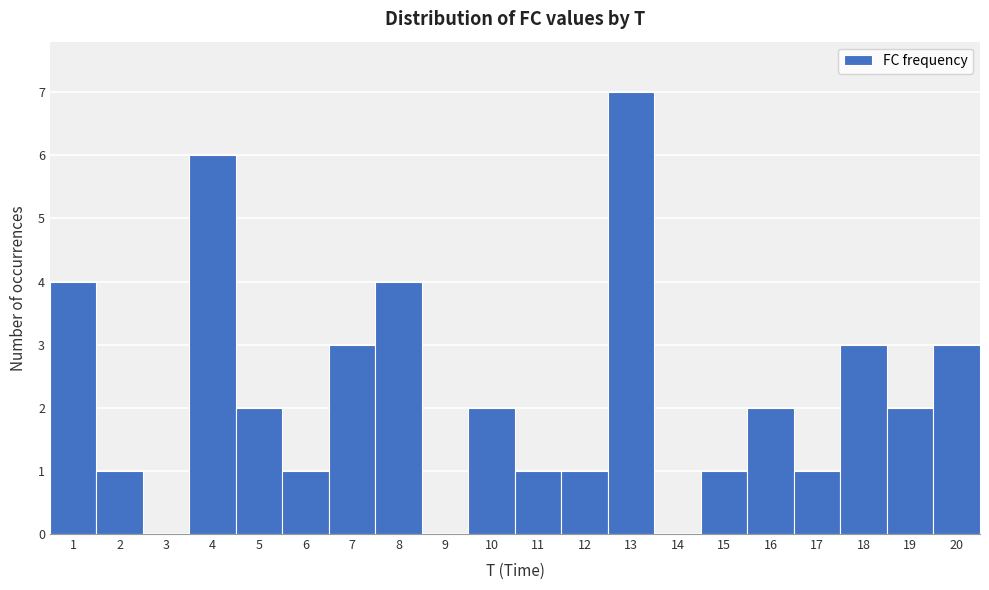

Reading left to right, transcribe this chart: for each bar, give the range it covers on the x-axis and its height. The values are not printed on the chart, so give them approximately, as read against the axis.

0.5 to 1.5: 4
1.5 to 2.5: 1
2.5 to 3.5: 0
3.5 to 4.5: 6
4.5 to 5.5: 2
5.5 to 6.5: 1
6.5 to 7.5: 3
7.5 to 8.5: 4
8.5 to 9.5: 0
9.5 to 10.5: 2
10.5 to 11.5: 1
11.5 to 12.5: 1
12.5 to 13.5: 7
13.5 to 14.5: 0
14.5 to 15.5: 1
15.5 to 16.5: 2
16.5 to 17.5: 1
17.5 to 18.5: 3
18.5 to 19.5: 2
19.5 to 20.5: 3